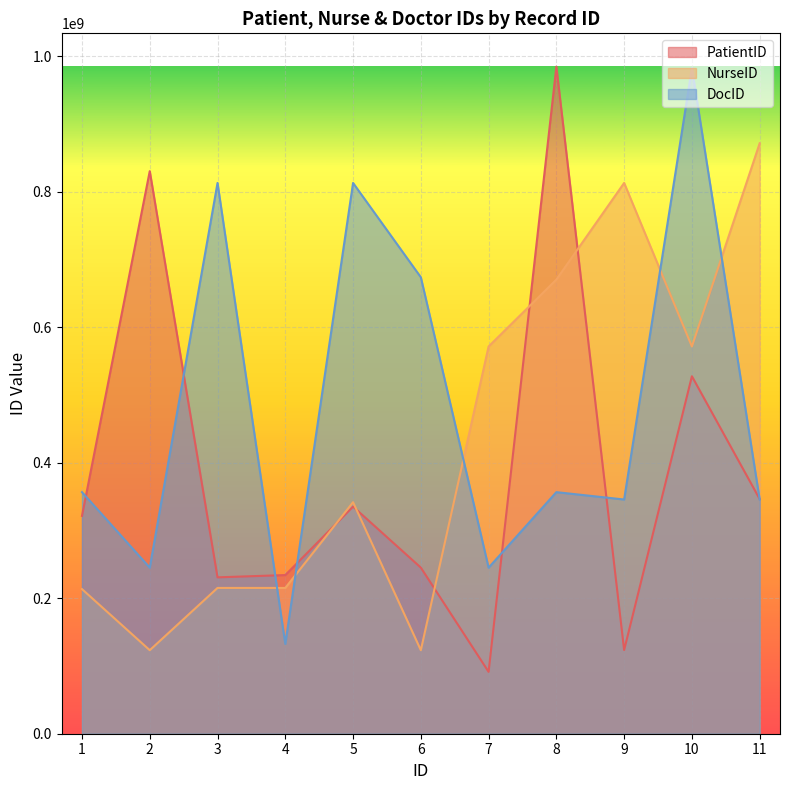

What is the value of the PatientID point at the 11th from the left?

346282624